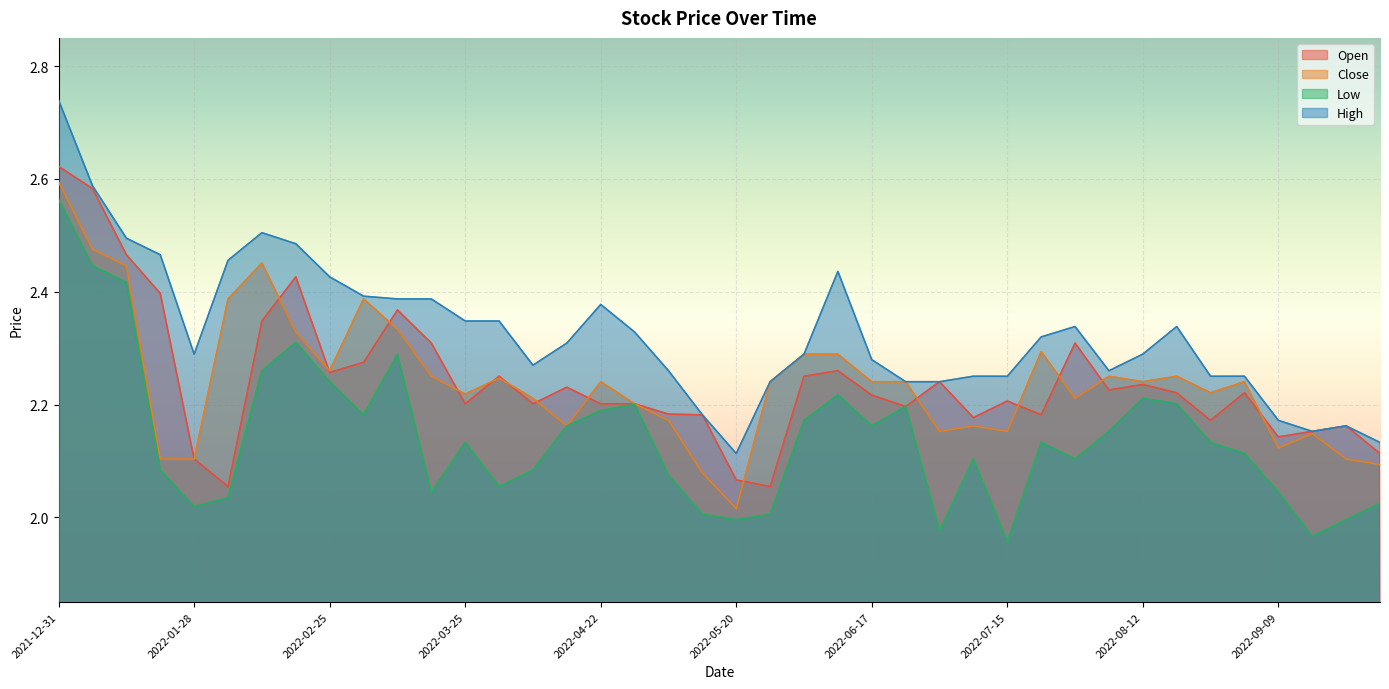

Is it true that Open equals 2.1 at 2022-01-28?

True